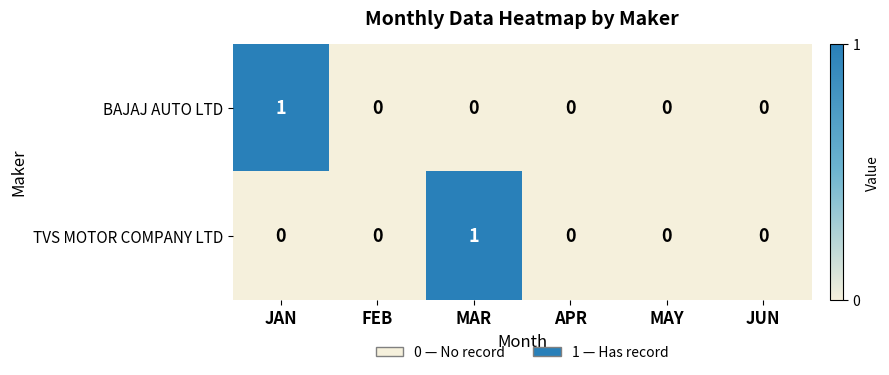

Count the number of categories in the chart.

6